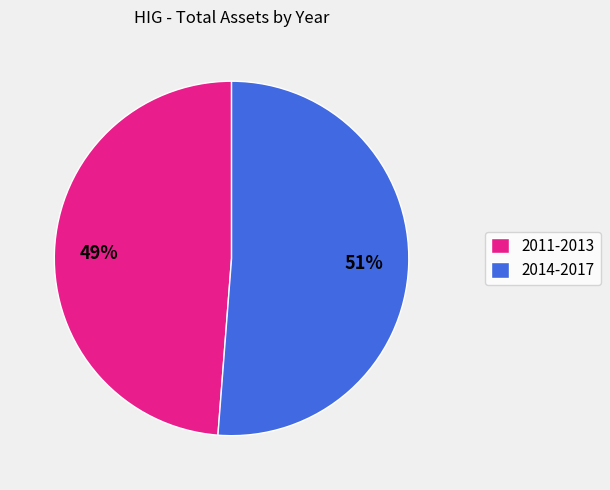

Do 2011-2013 and 2014-2017 together represent more than half of the pie?

Yes